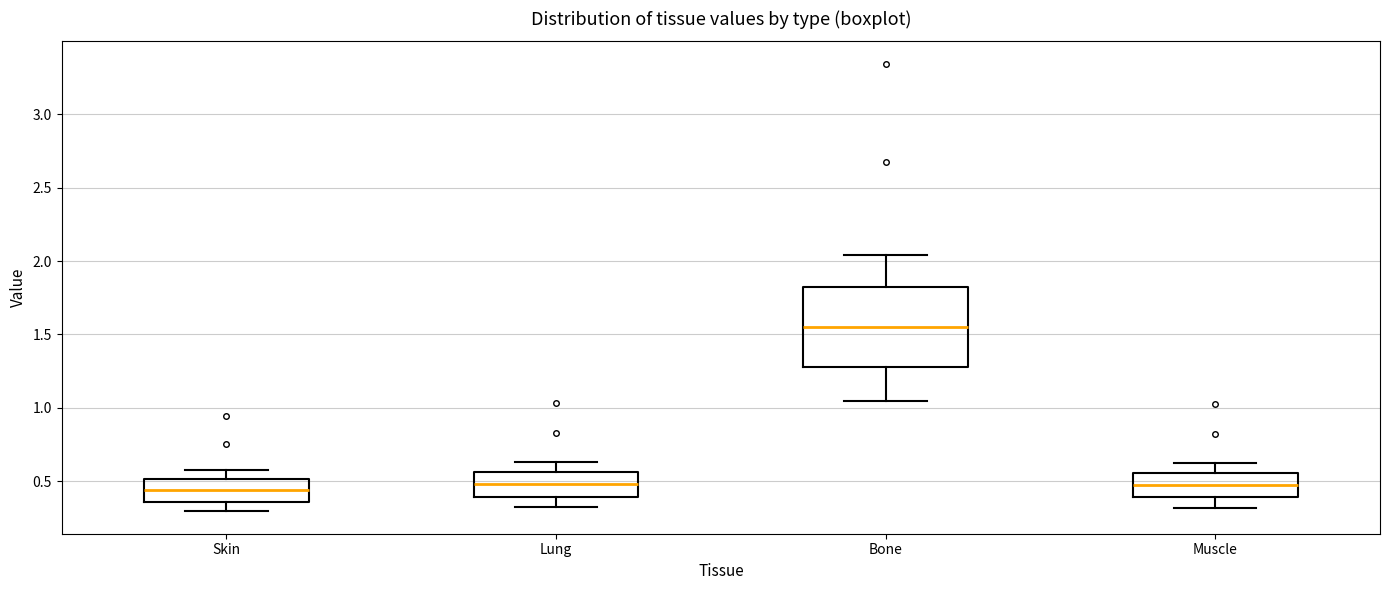

Reading left to right, read every box against the y-axis: the position of its median line, the range the box covers, and the ends of its whiskers. The values are not printed on the chart, so give them approximately, as read against the axis.

Skin: median 0.45, box 0.35 to 0.50, whiskers 0.30 to 0.60
Lung: median 0.50, box 0.40 to 0.55, whiskers 0.30 to 0.65
Bone: median 1.55, box 1.30 to 1.80, whiskers 1.05 to 2.05
Muscle: median 0.45, box 0.40 to 0.55, whiskers 0.30 to 0.60